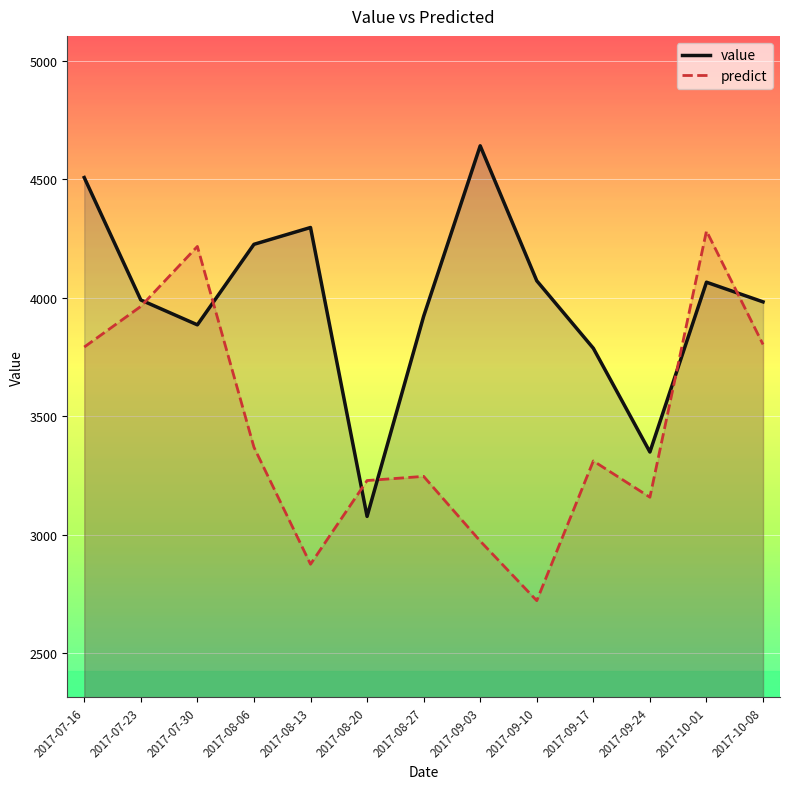

Where do predict and value first cross each other?

2017-07-23 and 2017-07-30